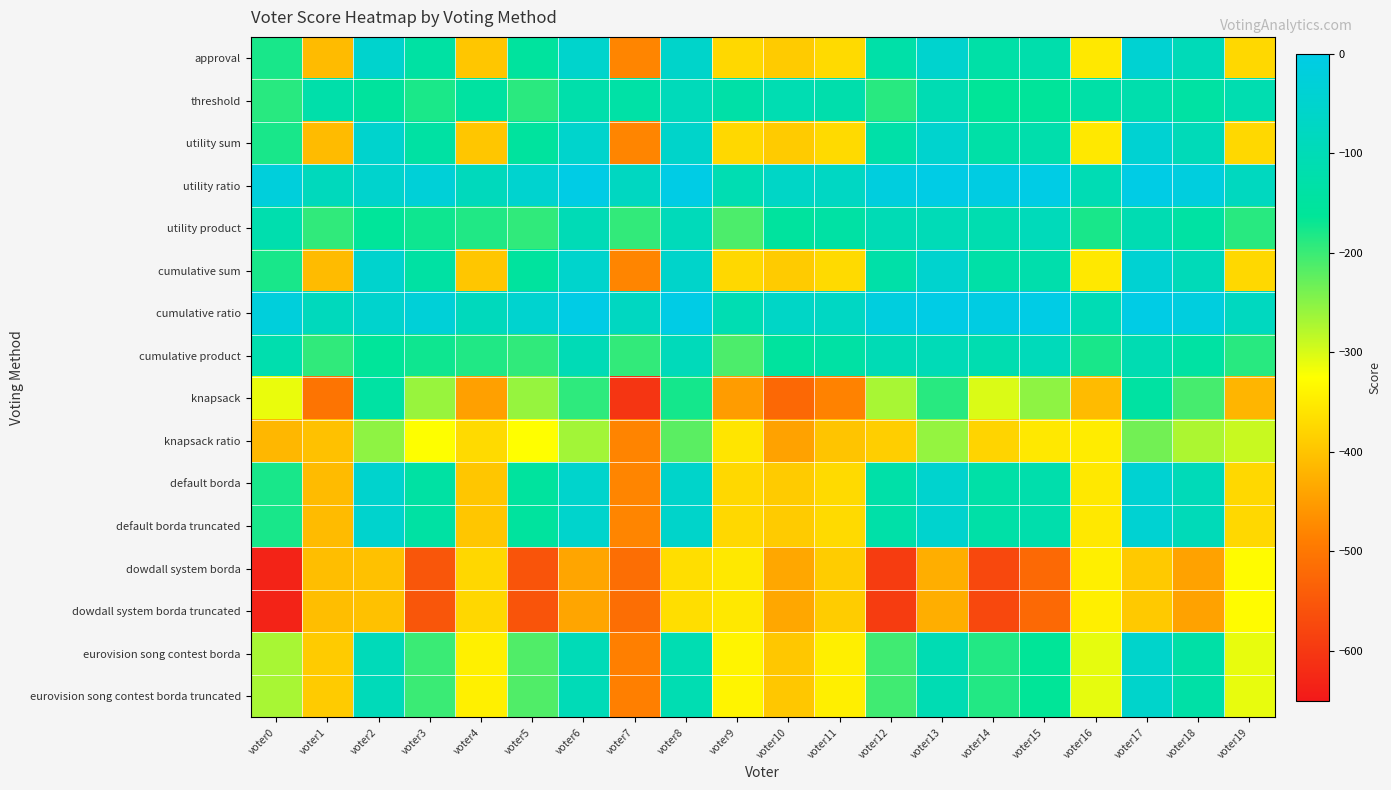

Count the number of categories in the chart.

20